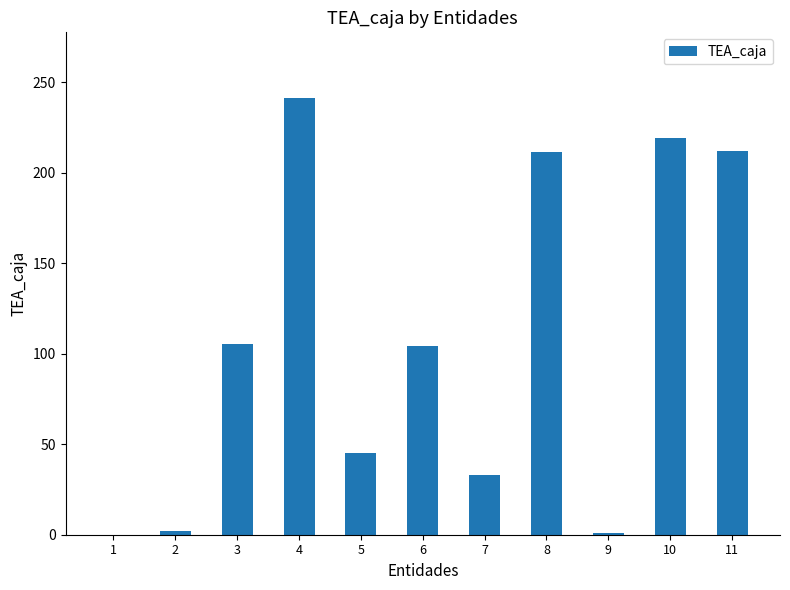

Is it true that the value at 8 is 211.4?

True